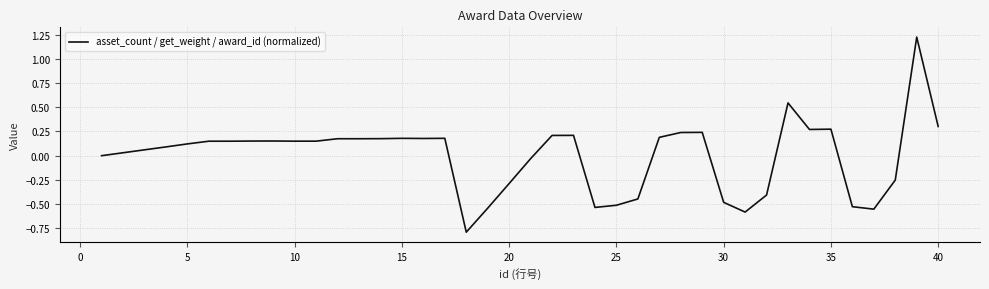

What is the smallest value displayed?

-0.8